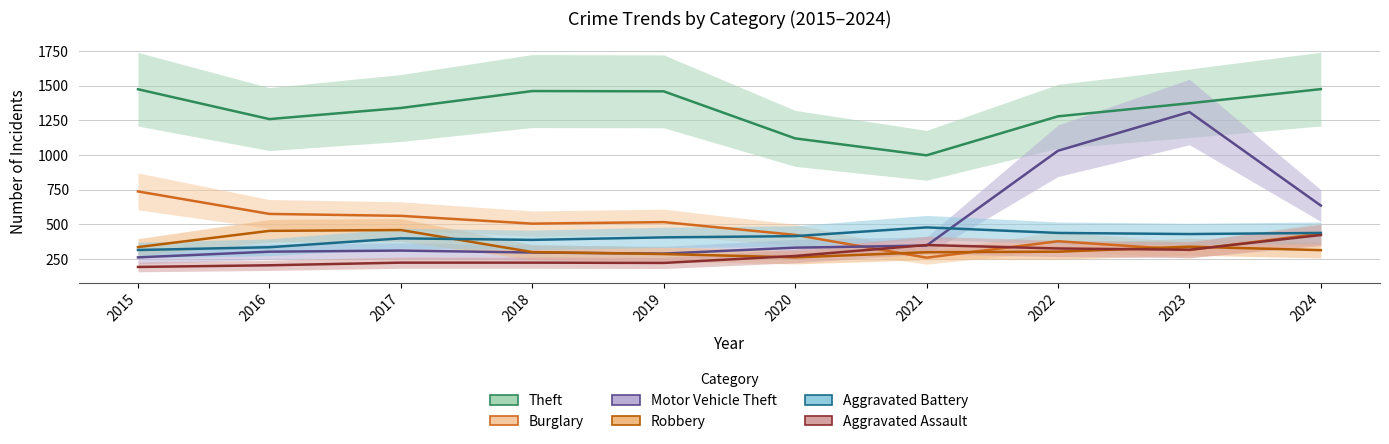

What is the total value across all series at 2021?

2738